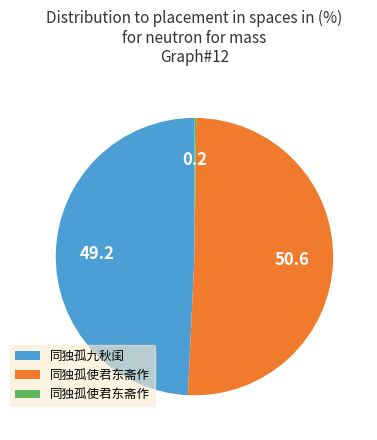

Is there any slice that represents more than half of the pie?

Yes